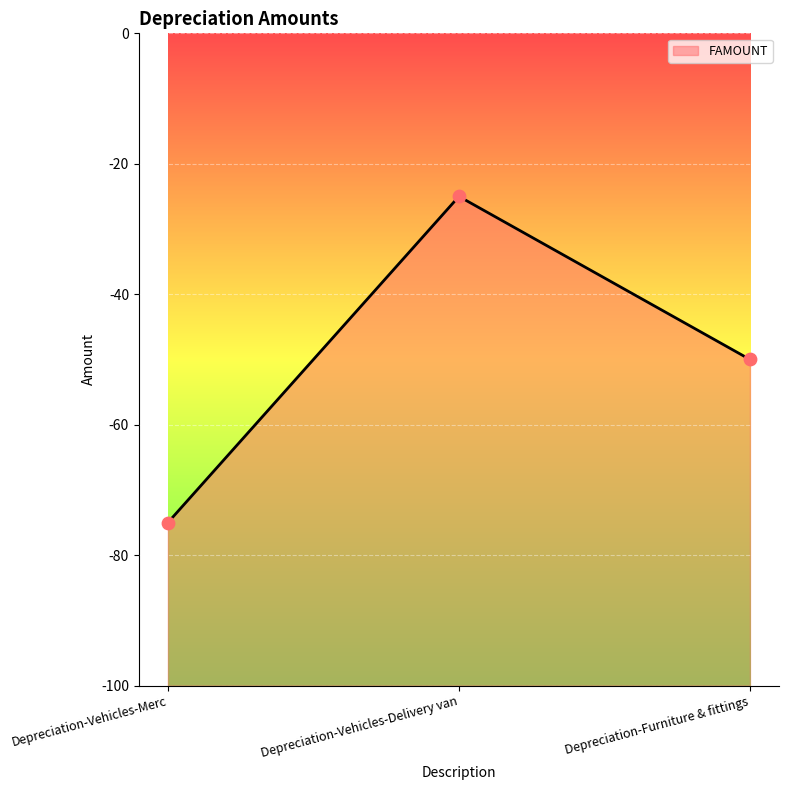

Between Depreciation-Vehicles-Delivery van and Depreciation-Furniture & fittings, which is larger?

Depreciation-Vehicles-Delivery van